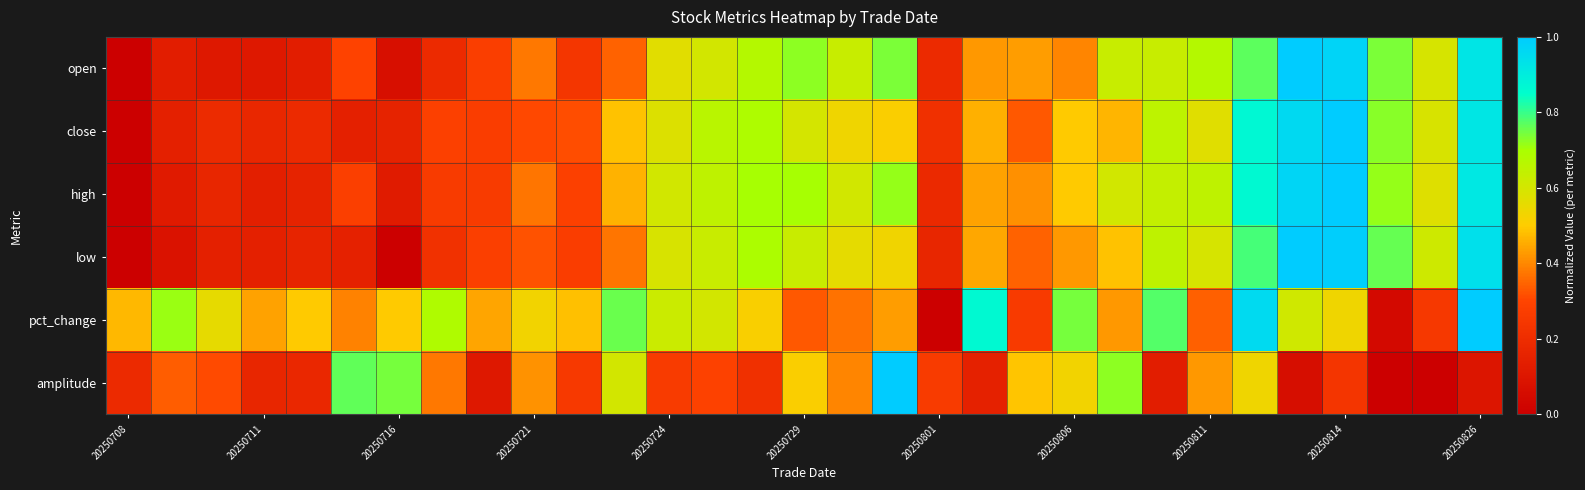

Count the number of data series in this chart.

6